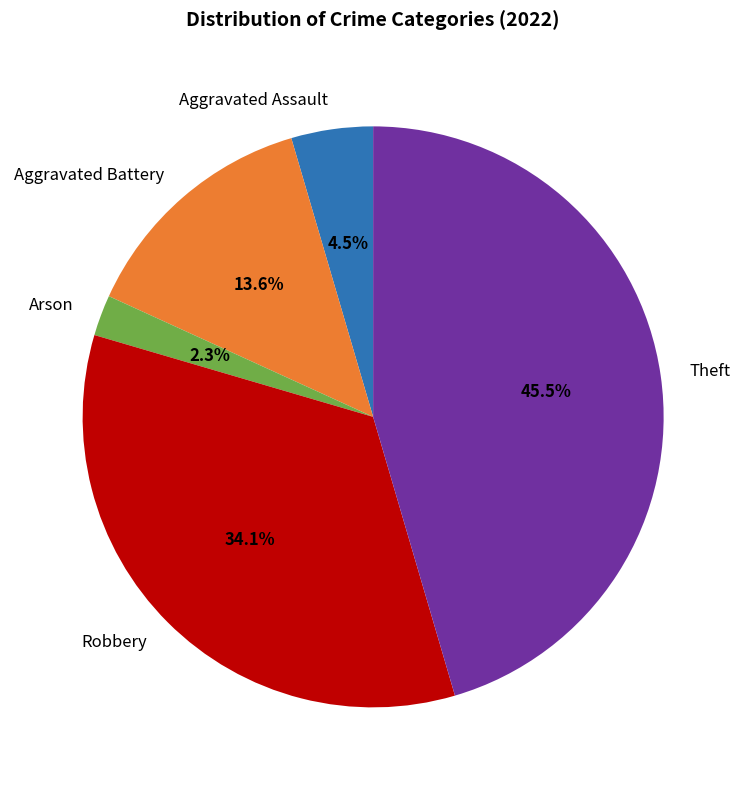

Does Robbery account for over 50% of the chart?

No